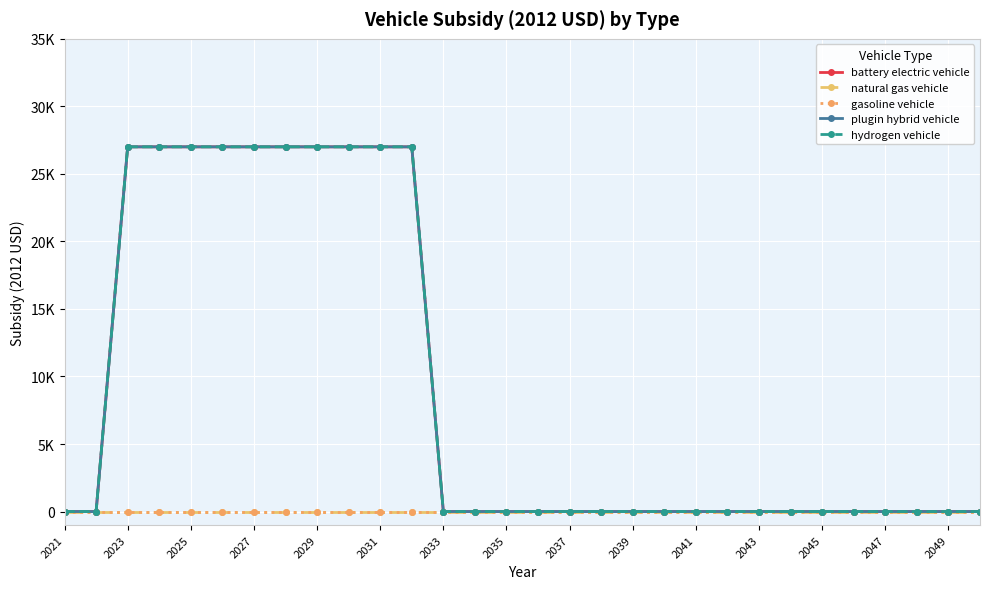

Does the chart have visible grid lines?

Yes